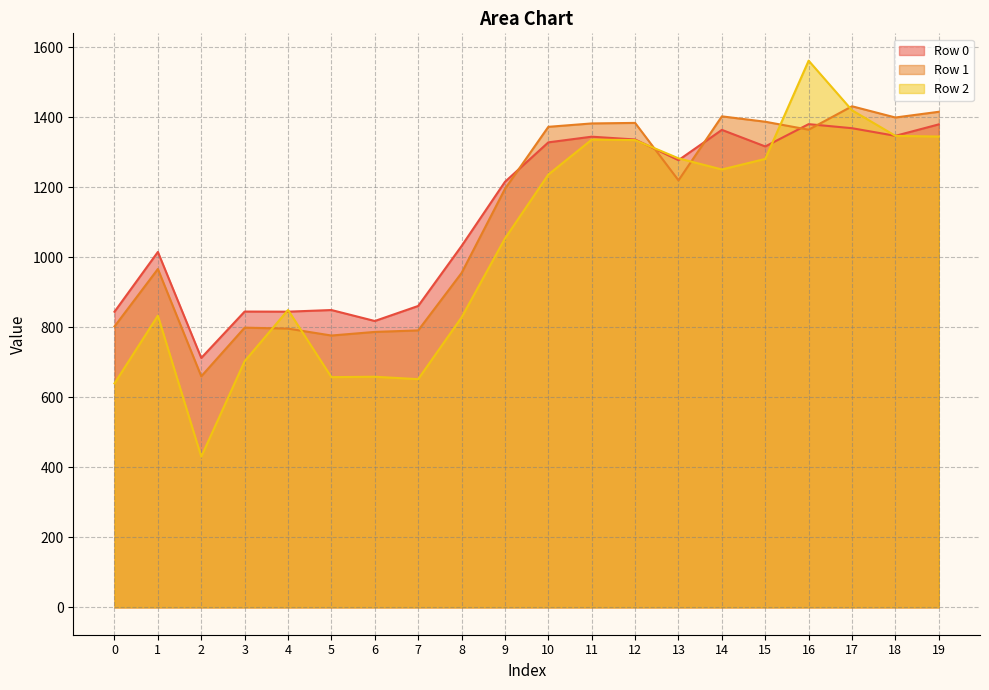

Reading right to left, extract all data points from this chart.

Row 0: 19=1379.6	18=1346.9	17=1368.7	16=1380.3	15=1316.6	14=1363.9	13=1277.4	12=1336.5	11=1344.4	10=1328.3	9=1215.5	8=1032.2	7=860.9	6=818.0	5=849.3	4=844.7	3=845.0	2=712.5	1=1015.2	0=844.5
Row 1: 19=1415.6	18=1399.3	17=1431.3	16=1364.4	15=1387.2	14=1402.5	13=1219.7	12=1383.8	11=1382.3	10=1372.6	9=1195.3	8=955.1	7=791.1	6=786.8	5=776.5	4=796.3	3=799.0	2=660.0	1=966.5	0=802.4
Row 2: 19=1344.8	18=1346.9	17=1419.9	16=1561.6	15=1281.0	14=1250.8	13=1282.6	12=1334.7	11=1336.0	10=1236.3	9=1053.6	8=828.3	7=651.9	6=658.8	5=657.6	4=849.5	3=703.2	2=430.5	1=833.3	0=639.8